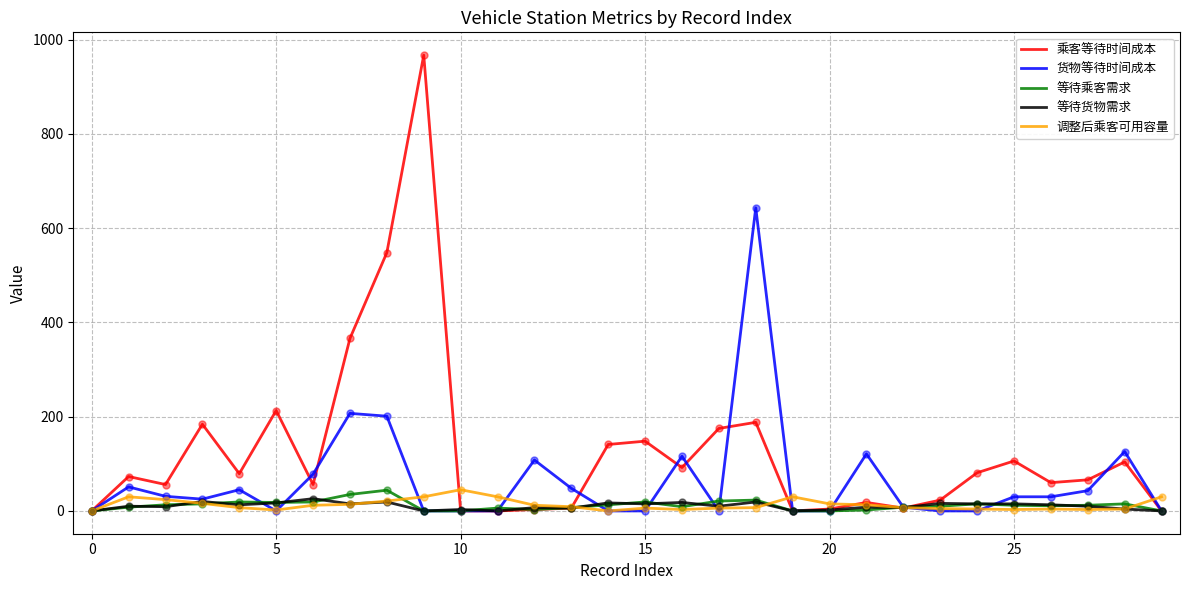

Which series has the widest spread of values?

乘客等待时间成本